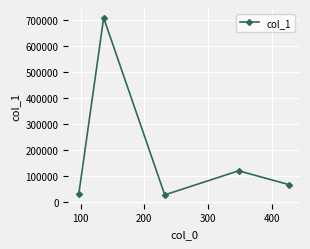

What is the value of the 5th point from the left?

65561.8